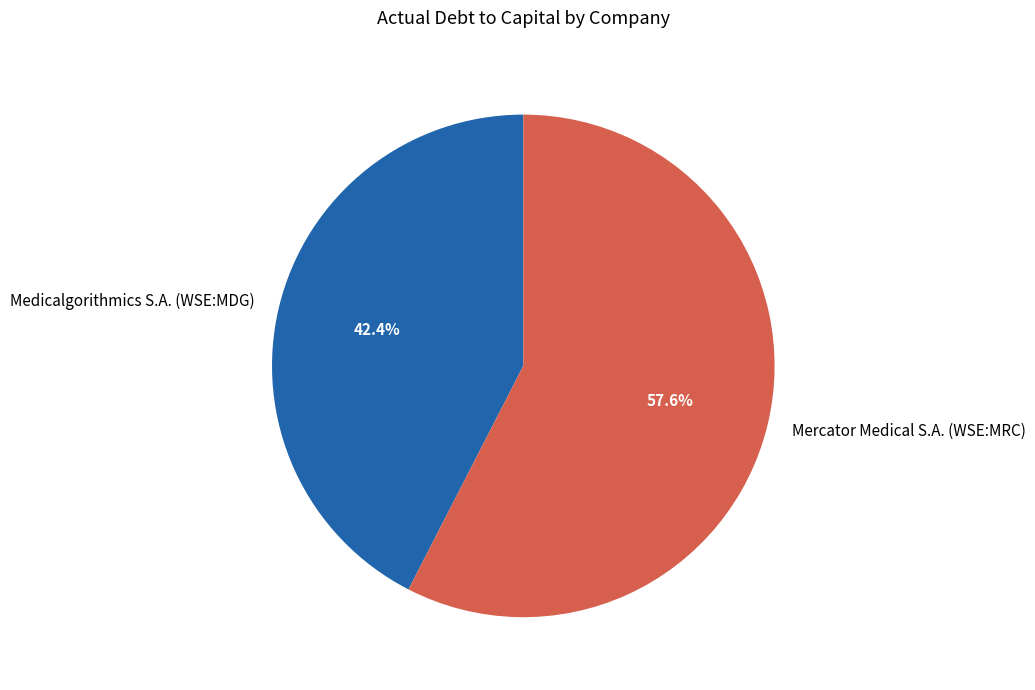

What is the largest slice in the pie chart?

Mercator Medical S.A. (WSE:MRC)